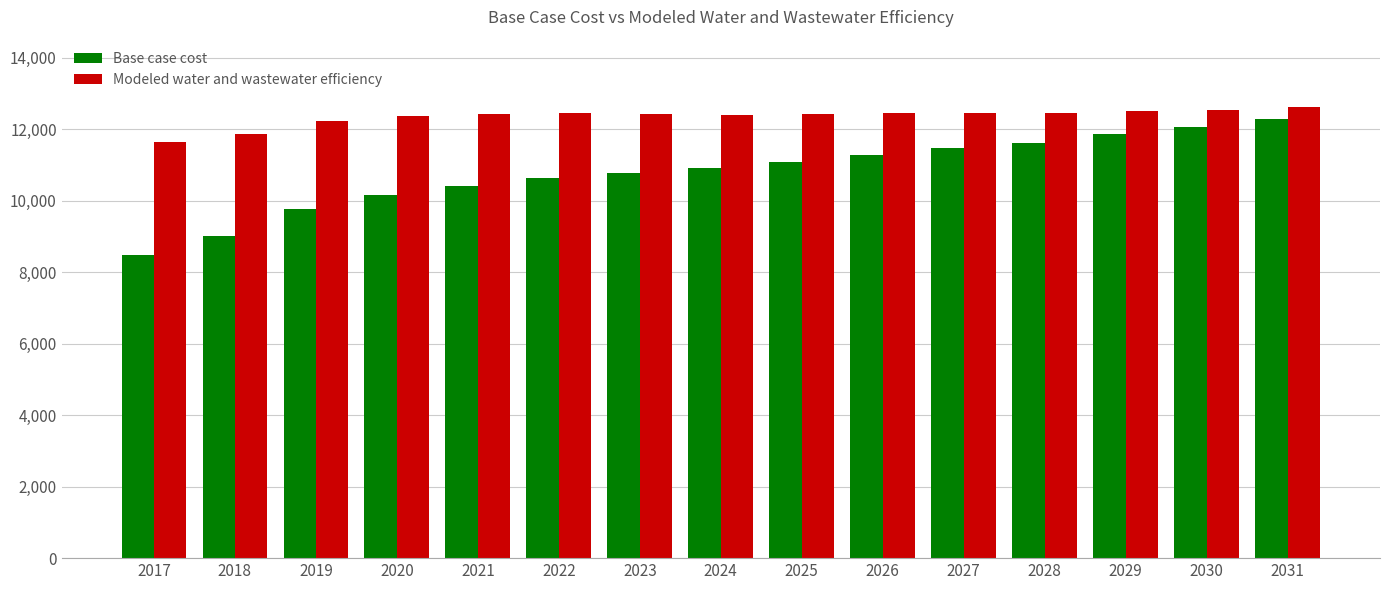

What is the difference between the second highest and second lowest values in the Base case cost series?

3038.8